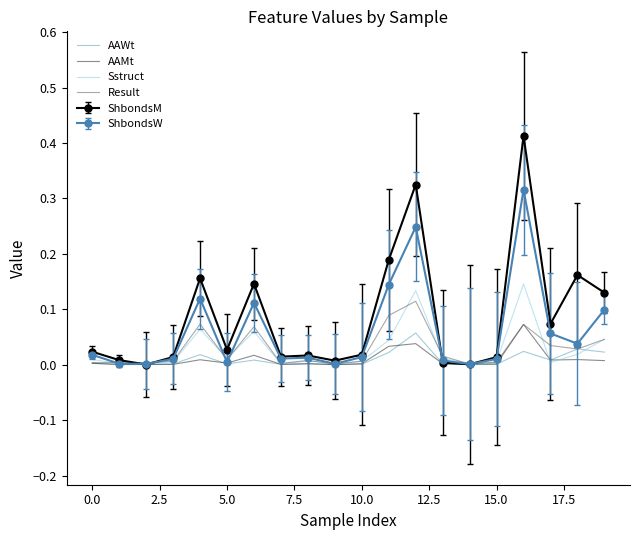

Which series has the widest spread of values?

ShbondsM